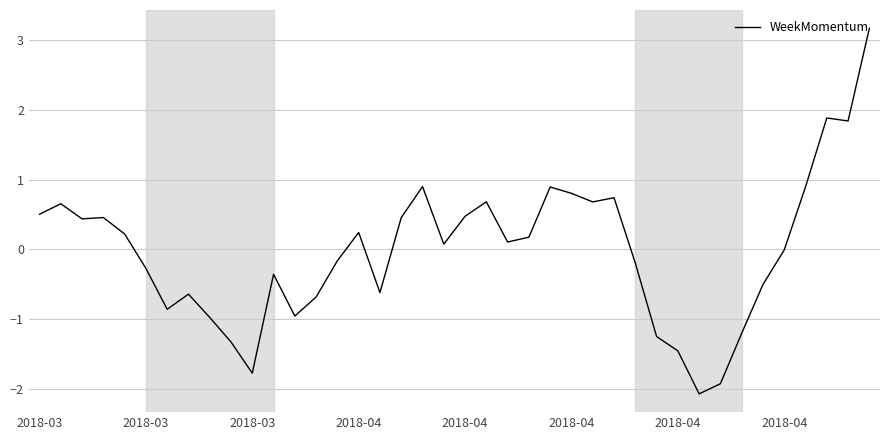

How many categories are shown in the chart?

40